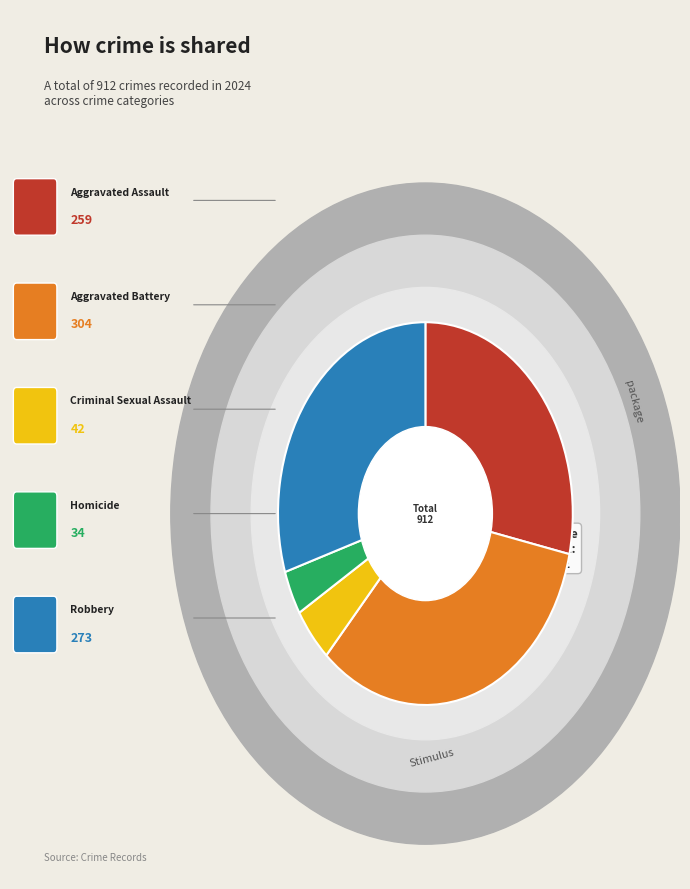

To the nearest percent, what is the average slice percentage?

20%